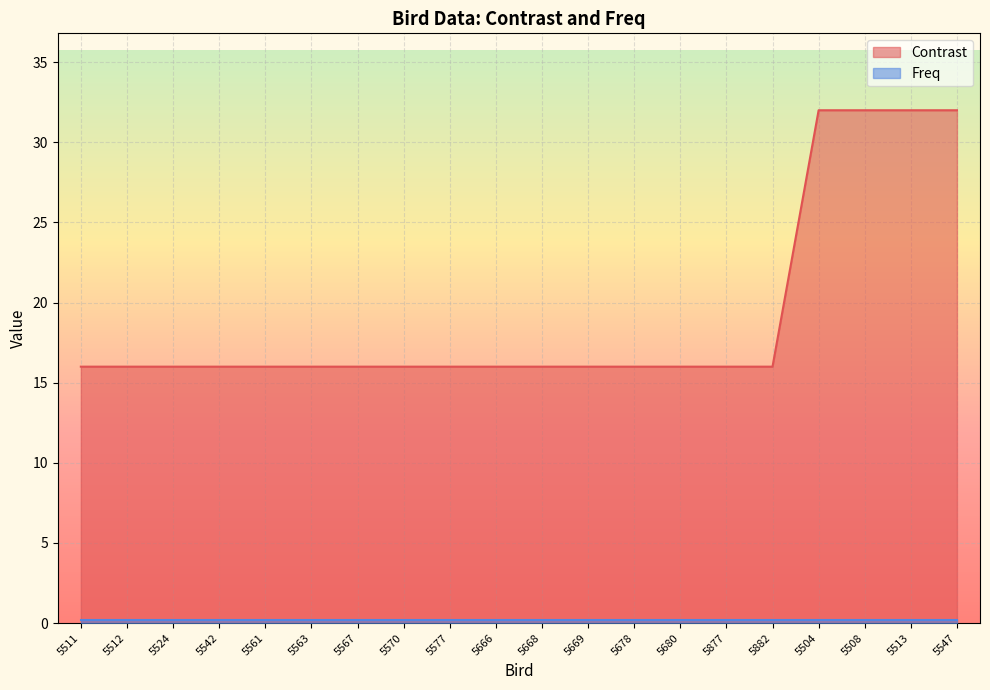

Count the number of categories in the chart.

20